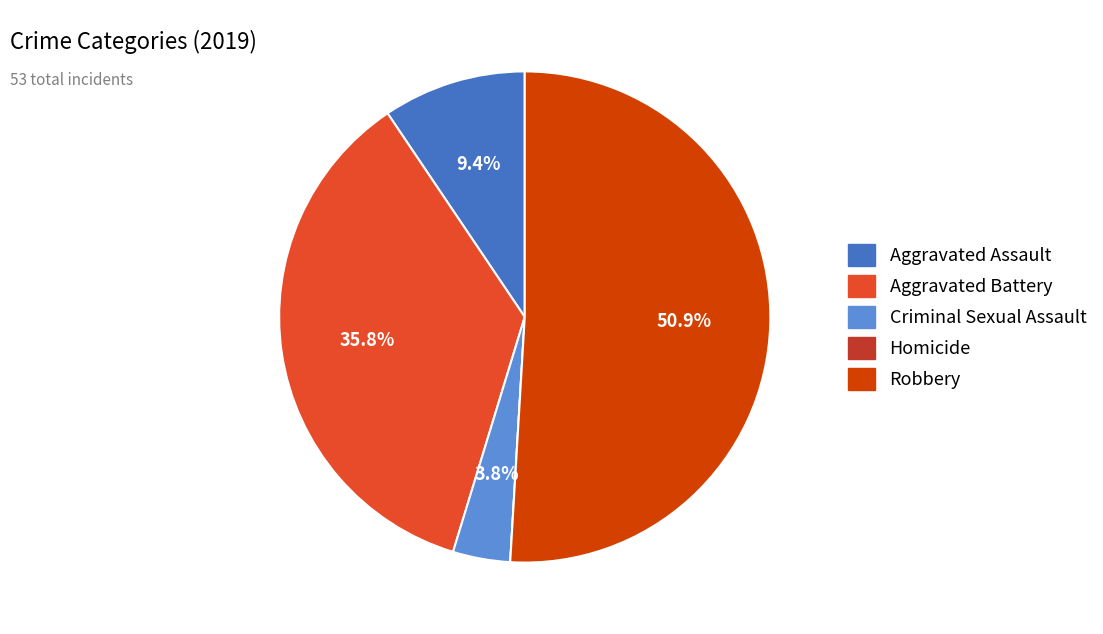

What percentage do Aggravated Assault and Criminal Sexual Assault together represent?

13.2%